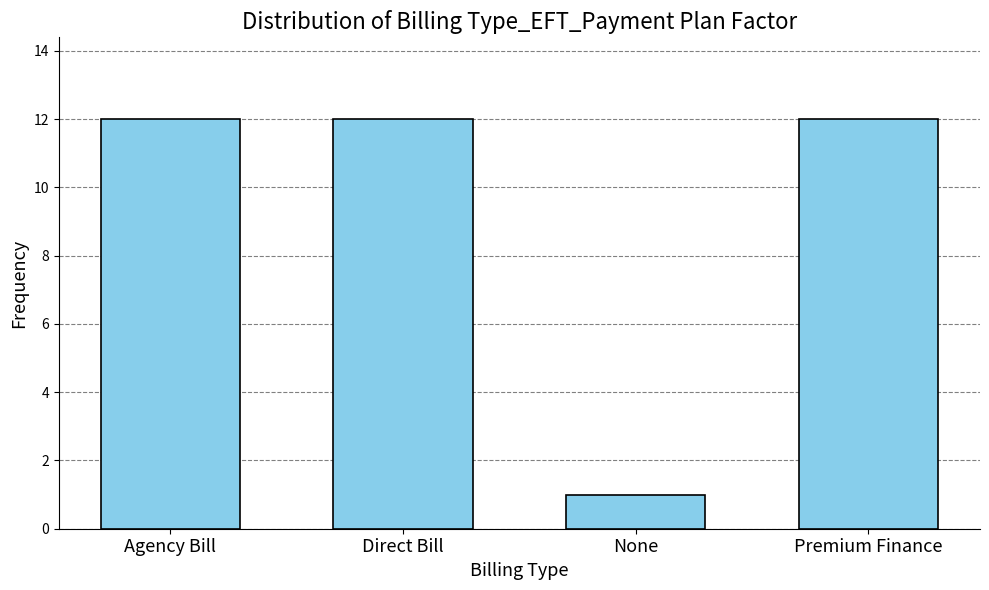

Reading right to left, extract all data points from this chart.

12	1	12	12